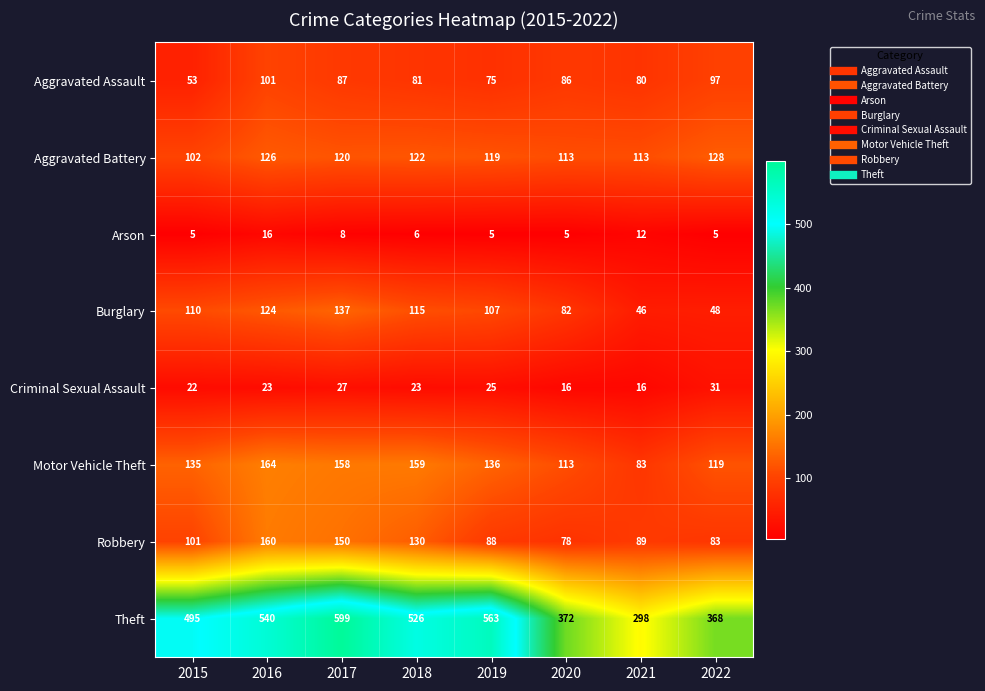

What is the lowest value of the Arson series?

5